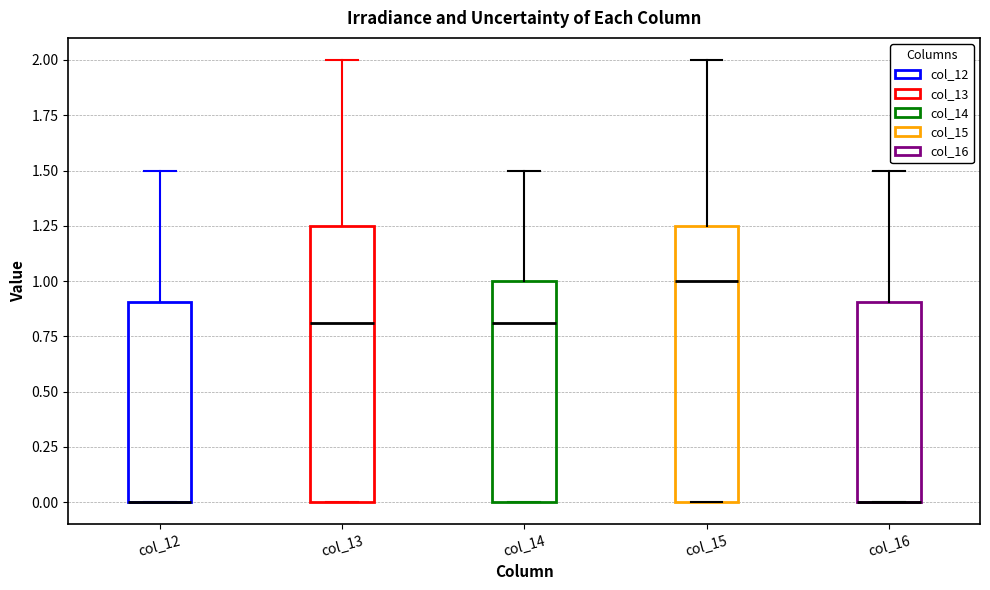

Where is the upper edge of the box for col_12 on the y-axis? The values are not printed on the chart, so give them approximately, as read against the axis.

0.90